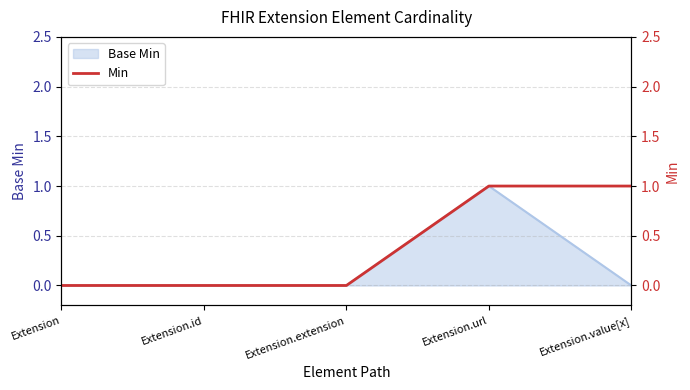

What is the difference between the values at Extension.url and Extension.id?

1